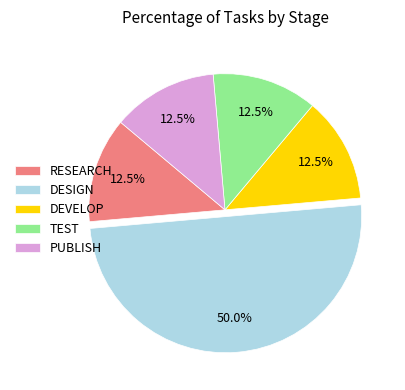

Combined, what portion of the pie is TEST and DESIGN?

62.5%